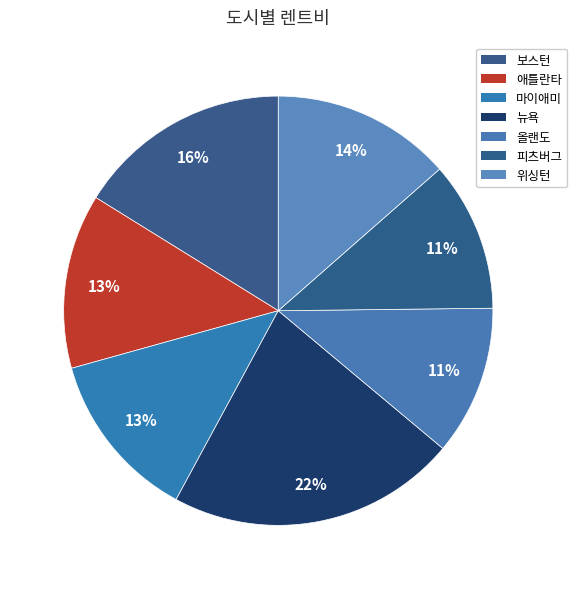

To the nearest percent, what percentage of the pie is 올랜도?

11%